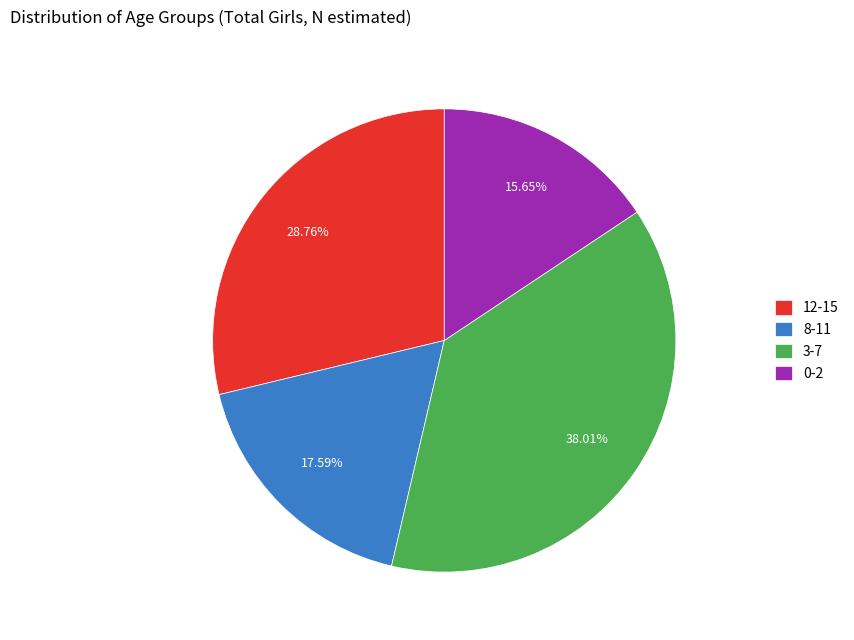

What is the ratio of the value at 3-7 to the value at 0-2?

2.4